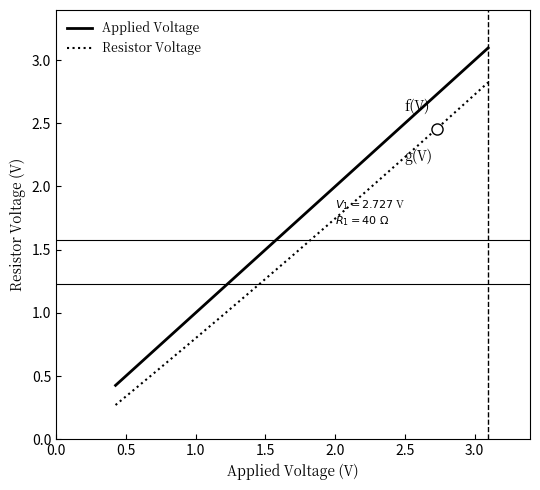

Rank the series by their maximum value, from highest to lowest.

Applied Voltage, Resistor Voltage